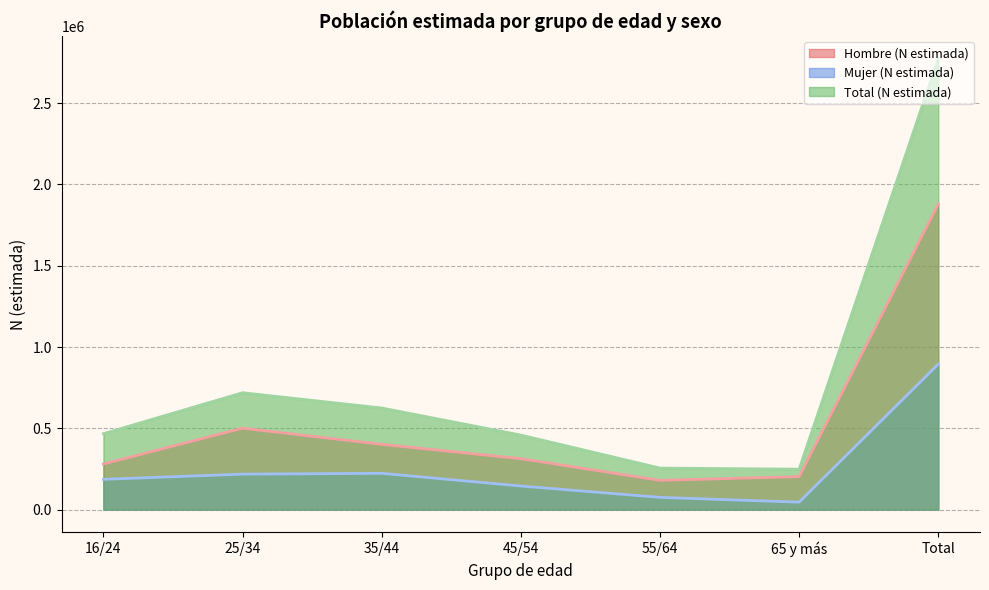

What is the sum of all Hombre (N estimada) values?

3759836